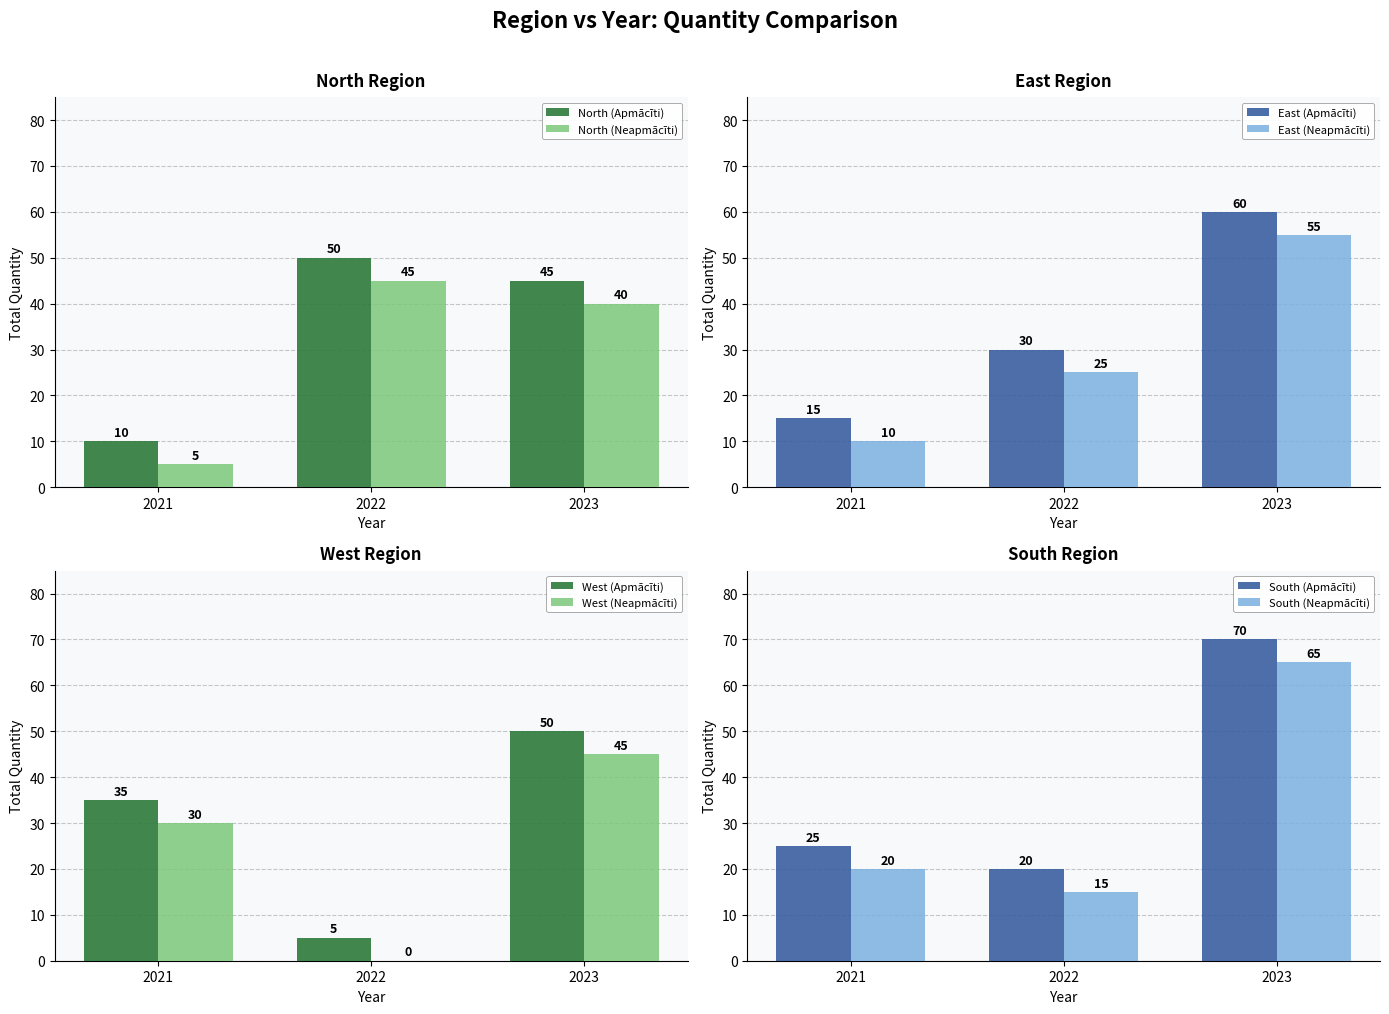

What is the highest value of the North (Apmācīti) series?

50